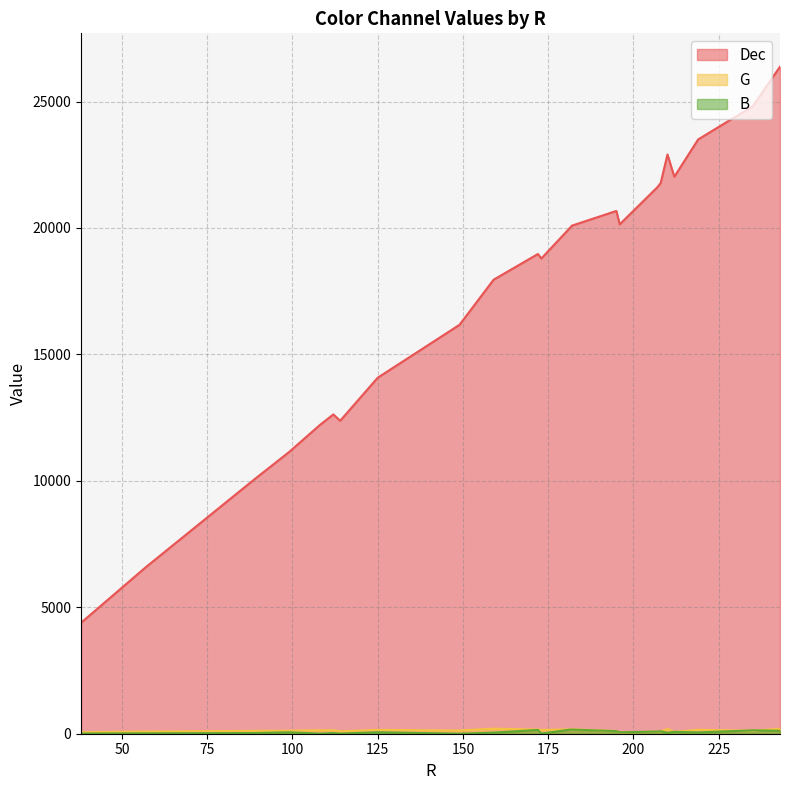

Which series has the largest total across all categories?

Dec